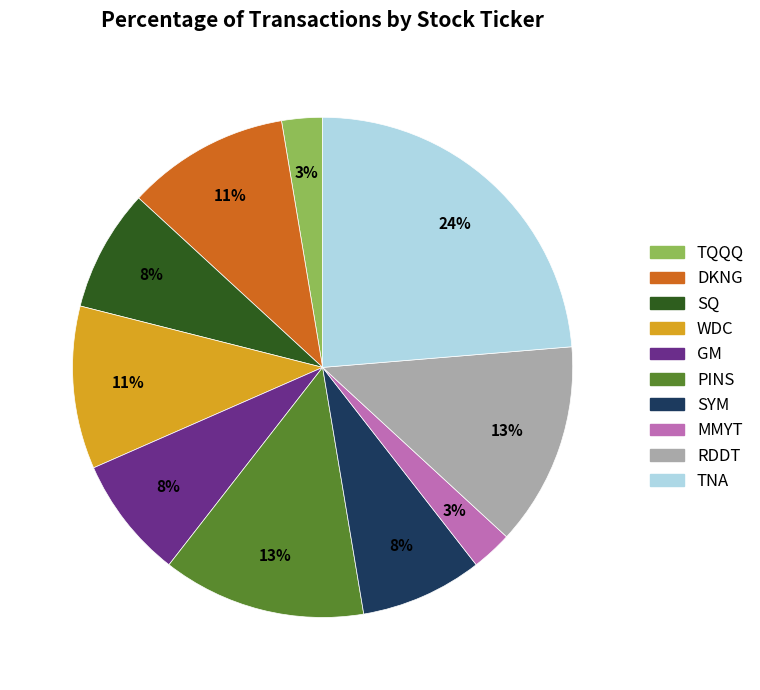

To the nearest percent, what is the difference between the largest and smallest slice percentages?

21%